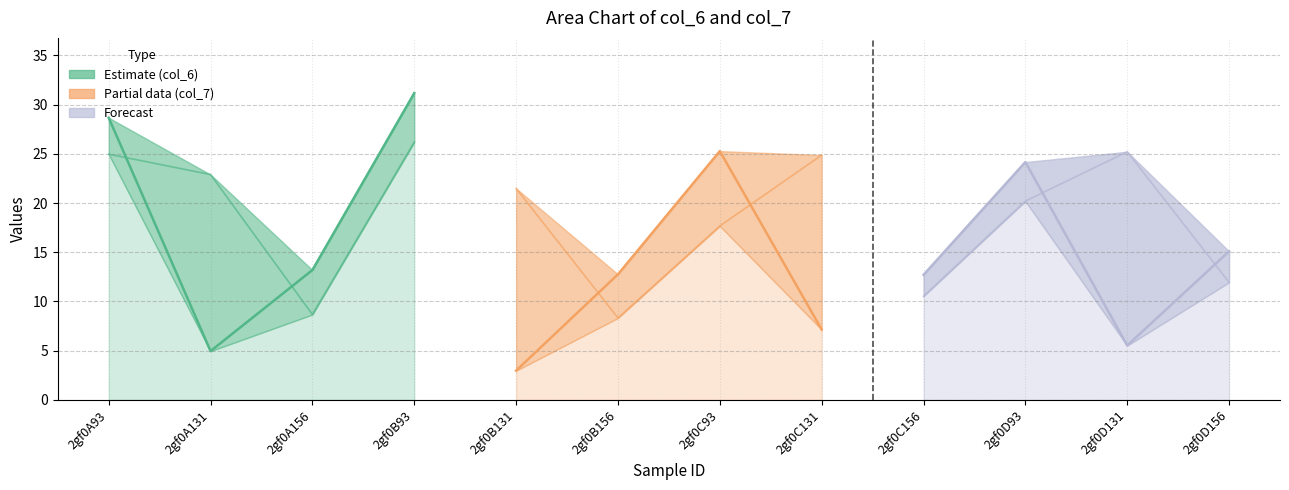

What is the lowest value of the col_7 series?

8.3